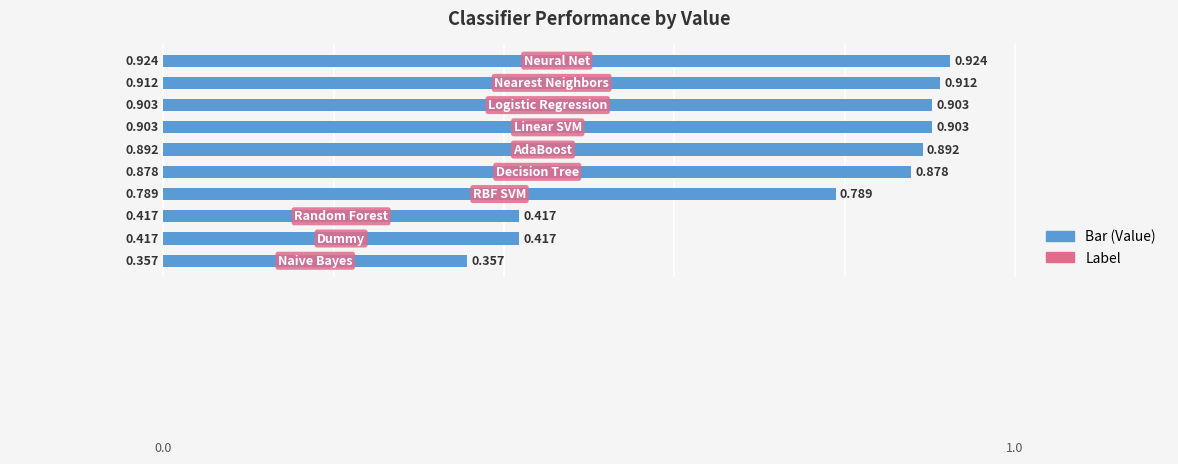

Does the chart contain stacked bars?

No